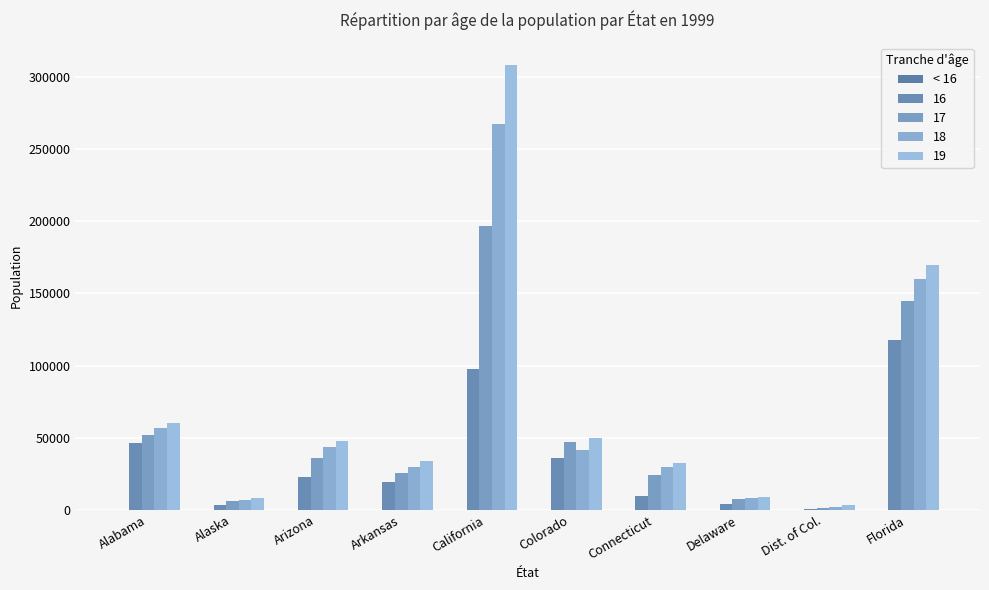

Which series has the largest range (max minus min)?

19